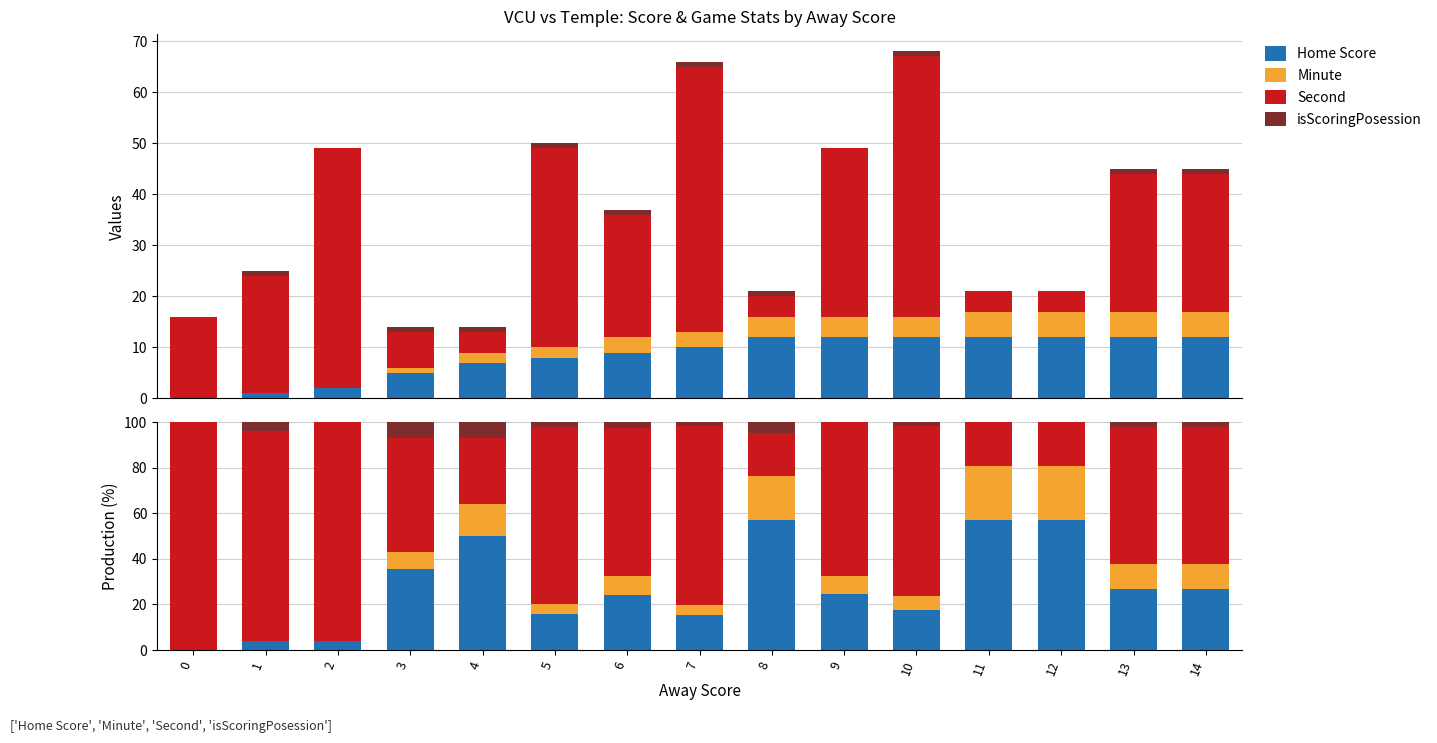

Rank the series at 3 from highest to lowest value.

Second, Home Score, Minute, isScoringPosession